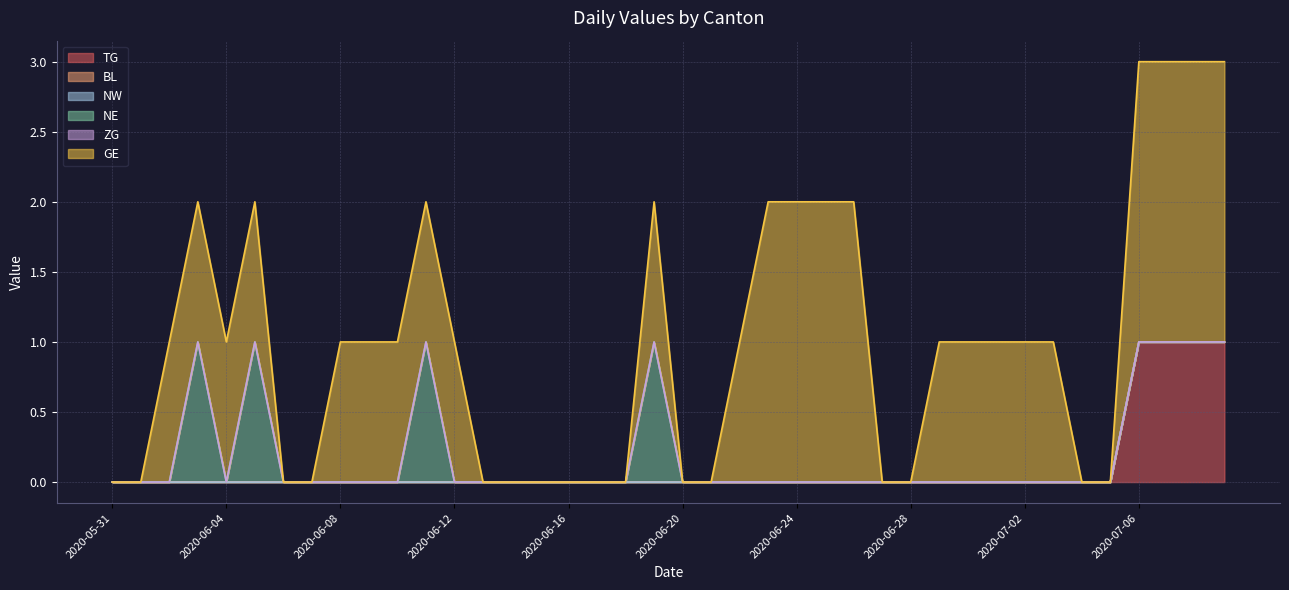

How many positive values does the TG series have?

4